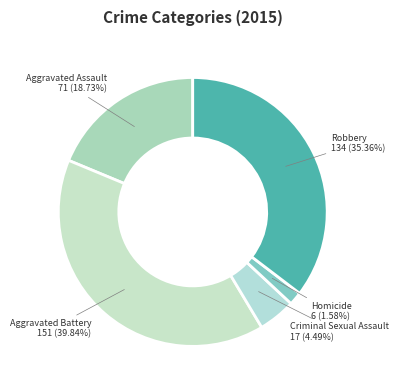

What percentage is the Robbery slice, to the nearest percent?

35%